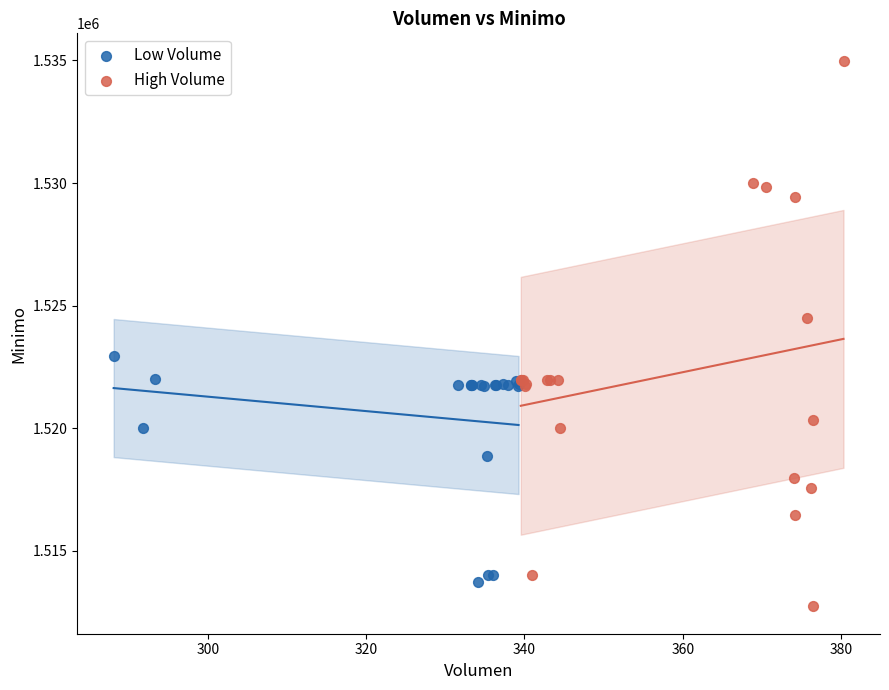

What are all the series names shown in the legend?

Low Volume, High Volume